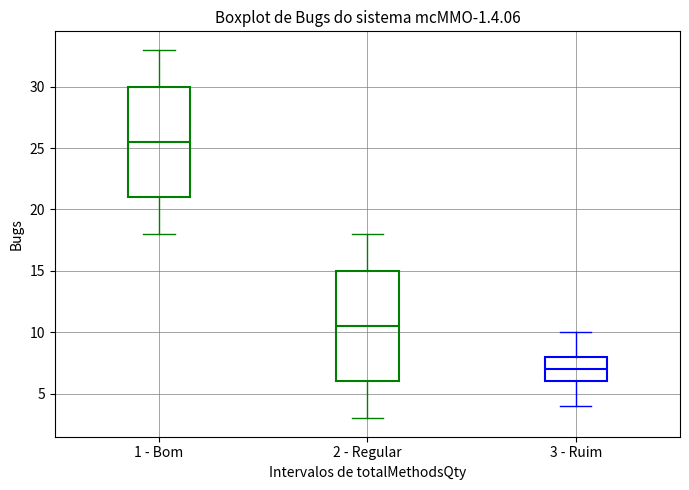

Reading left to right, transcribe this box plot: for each box, give where its median line is, the range the box spans, and where its two whiskers end, as read against the y-axis. The values are not printed on the chart, so give them approximately, as read against the axis.

1 - Bom: median 25.5, box 21.0 to 30.0, whiskers 18.0 to 33.0
2 - Regular: median 10.5, box 6.0 to 15.0, whiskers 3.0 to 18.0
3 - Ruim: median 7.0, box 6.0 to 8.0, whiskers 4.0 to 10.0